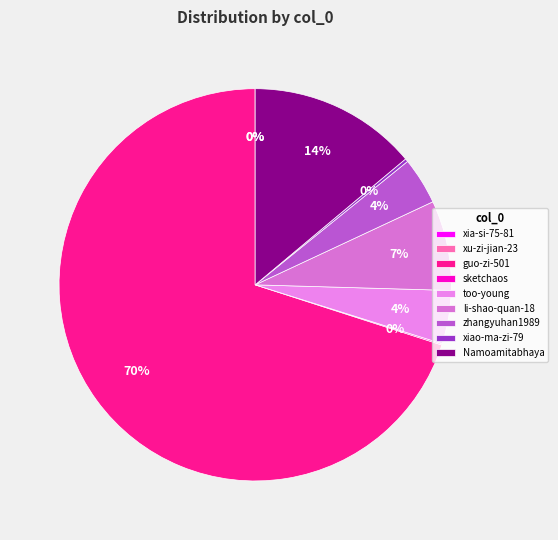

To the nearest percent, what is the combined percentage of too-young and li-shao-quan-18?

12%